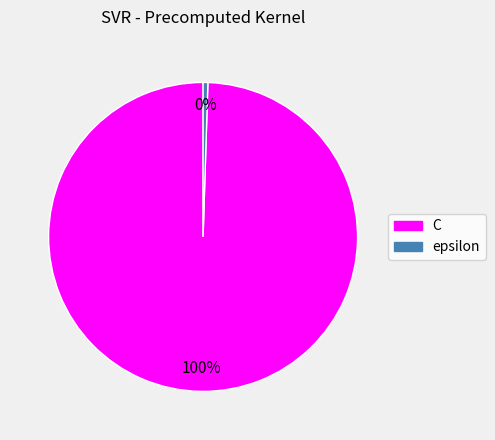

Is there any slice that represents more than half of the pie?

Yes